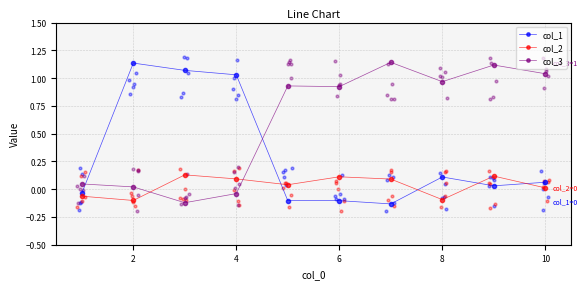

Which series reaches the maximum Y coordinate?

col_3